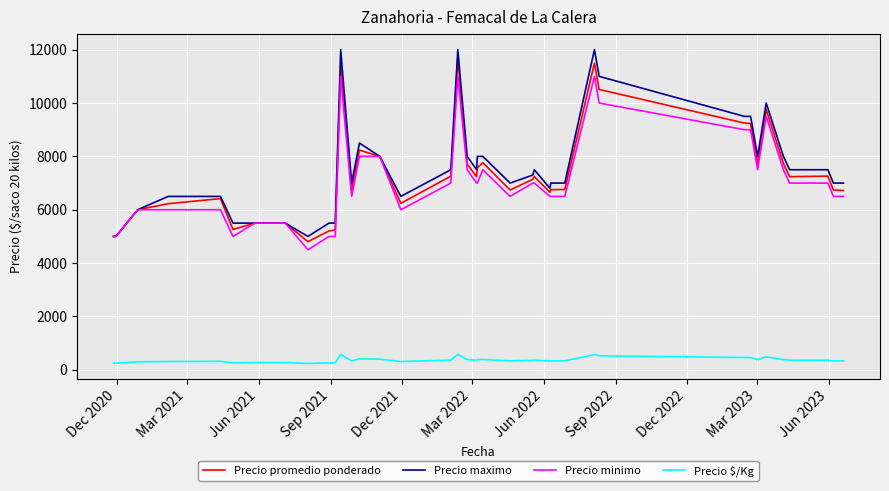

True or false: Precio maximo has more than 2 interior local peaks.

True